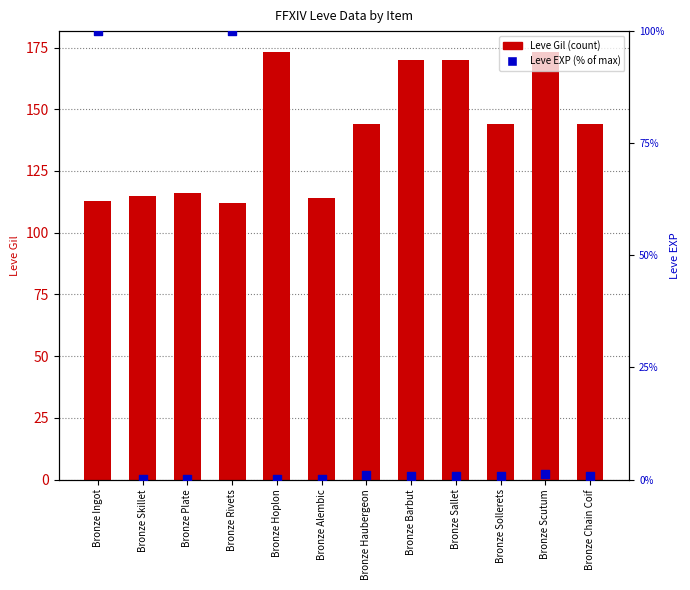

Which series has the largest Y range (max minus min)?

Leve EXP (% of max)